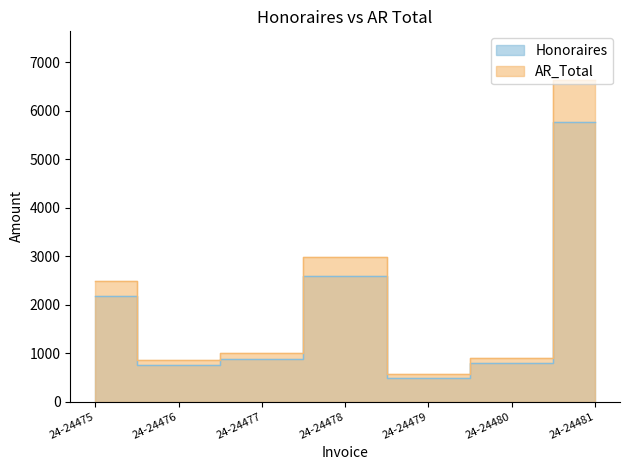

At which label does Honoraires reach its peak?

24-24481